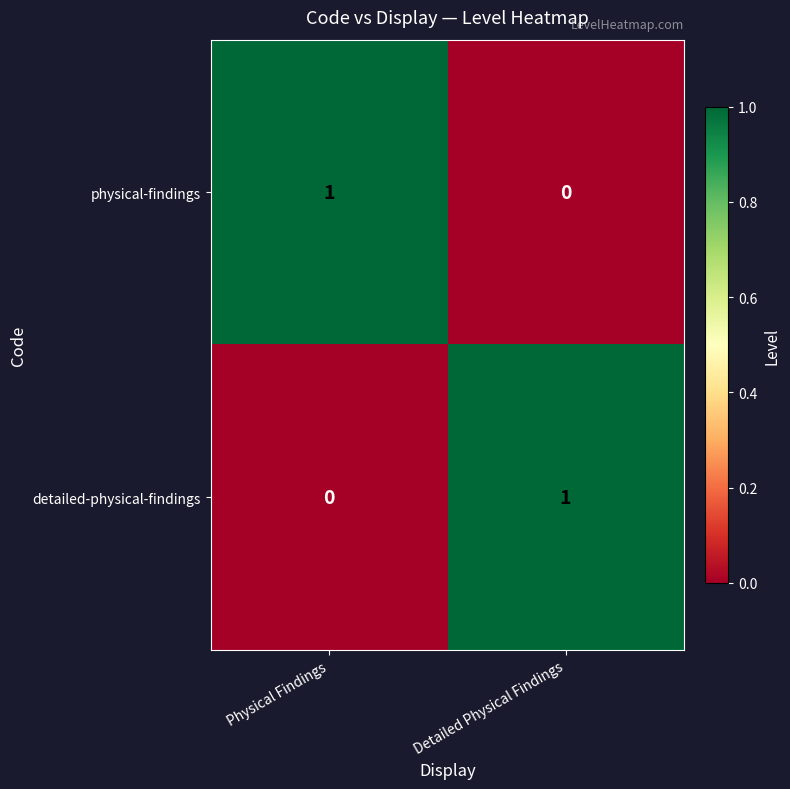

Where is detailed-physical-findings nearest to the value 0?

Physical Findings